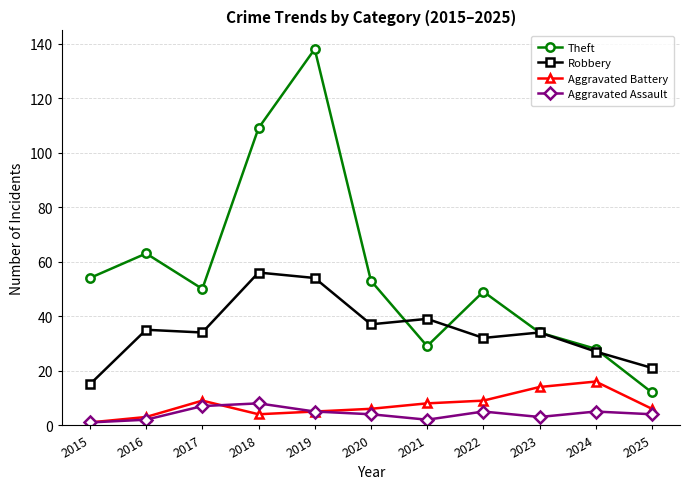

At which category does Theft reach its first local peak?

2016